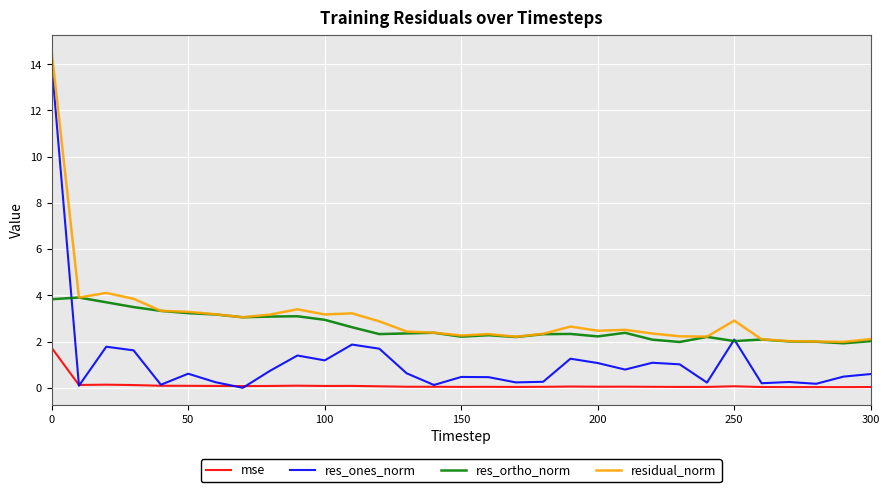

Rank the series by their maximum value, from highest to lowest.

residual_norm, res_ones_norm, res_ortho_norm, mse